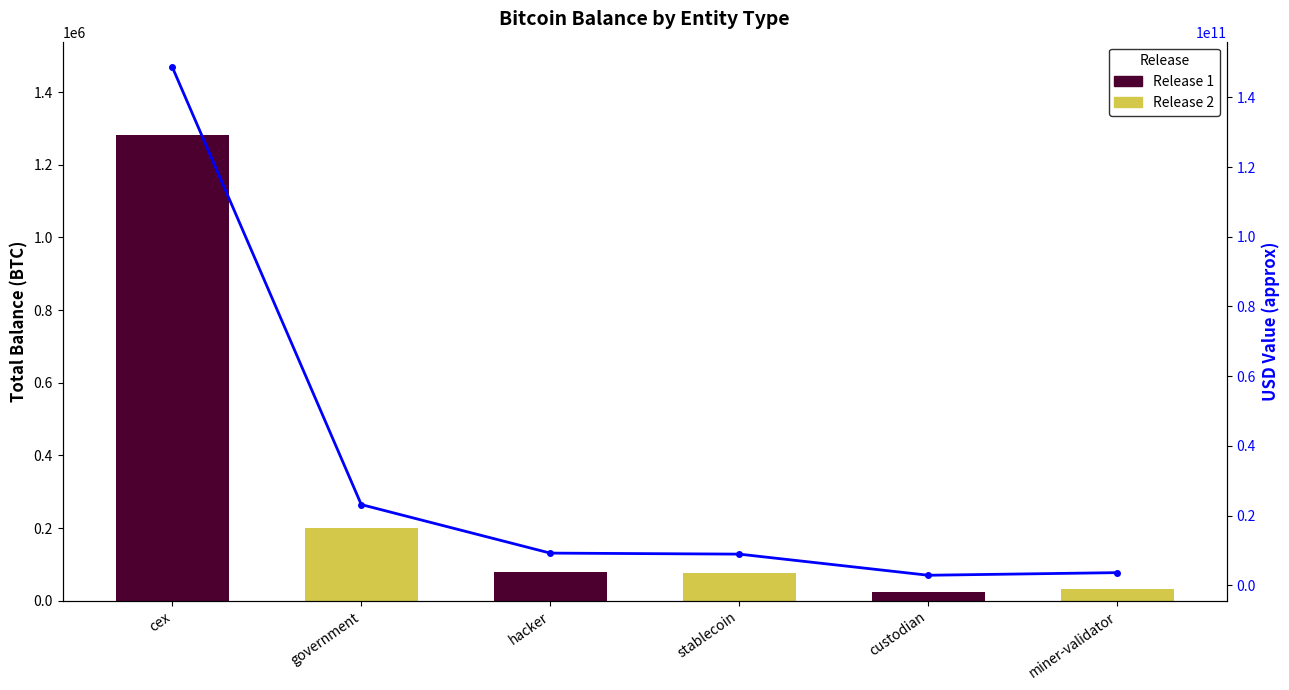

What is the sum of the values at hacker and stablecoin?

18243105875.7